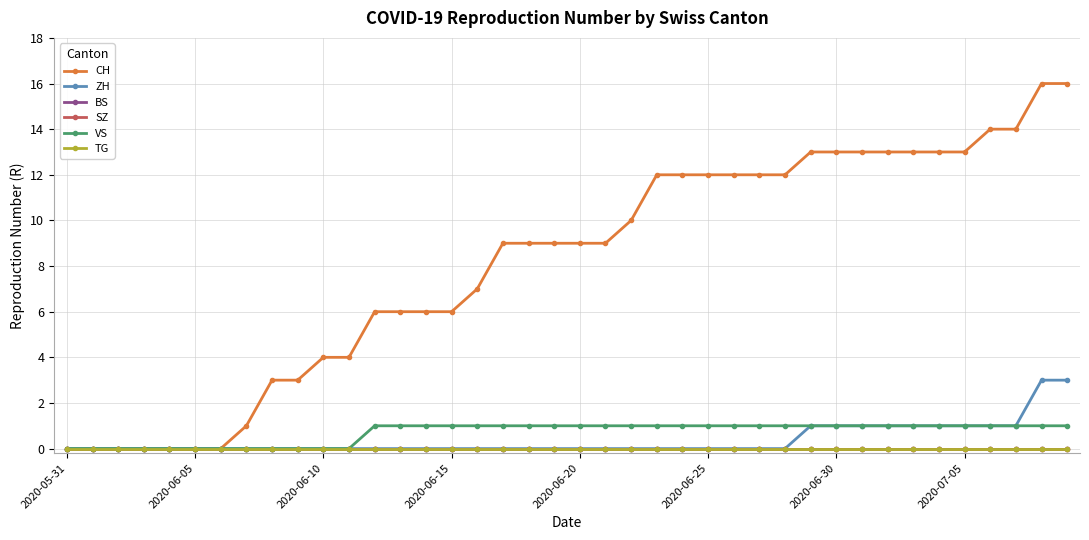

At which label does CH first exceed 9?

22